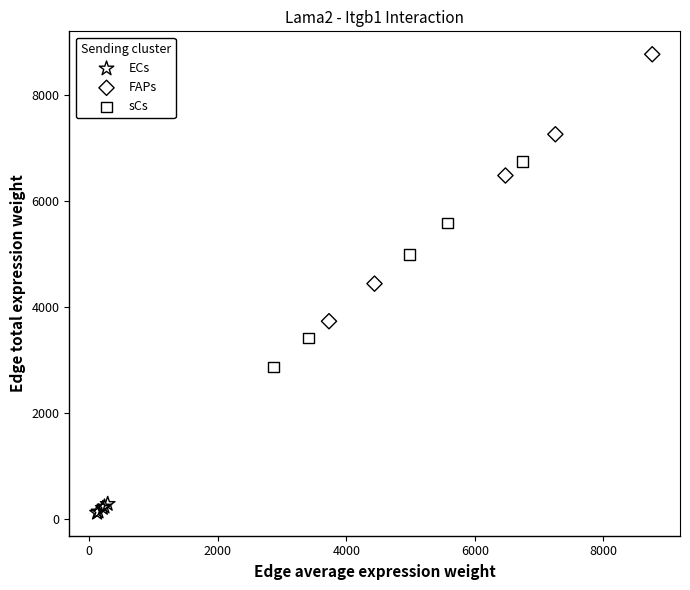

Which series has the largest Y range (max minus min)?

FAPs